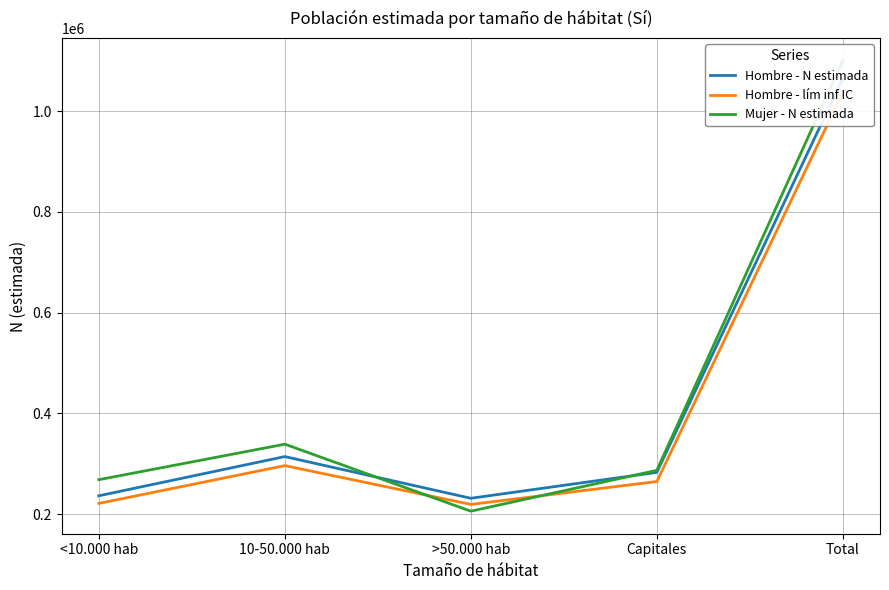

What is the difference between the second highest and minimum values in the Hombre - lím inf IC series?

77003